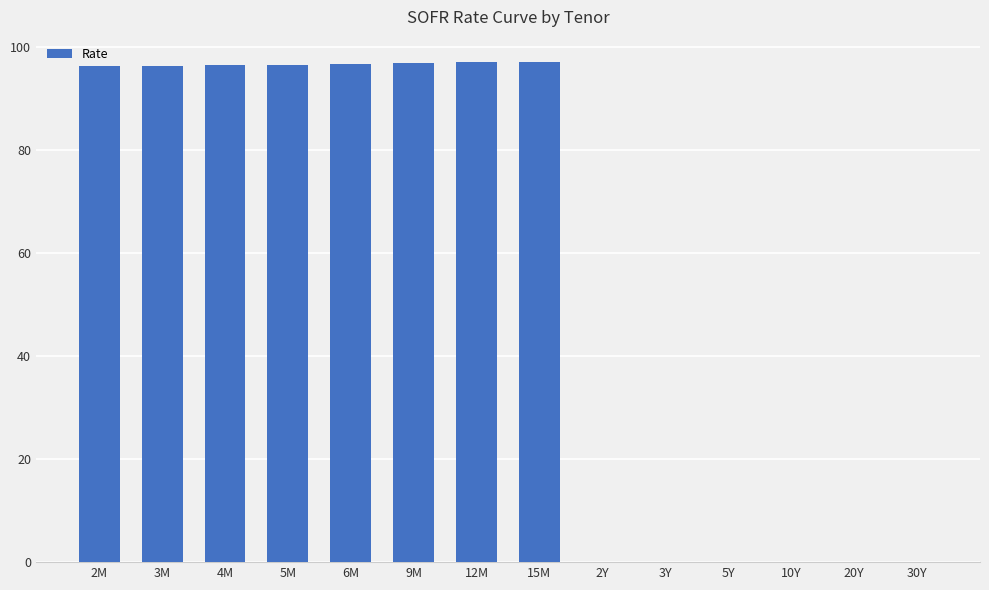

Approximately how many times larger is the value at 3M compared to 4M?

1.0